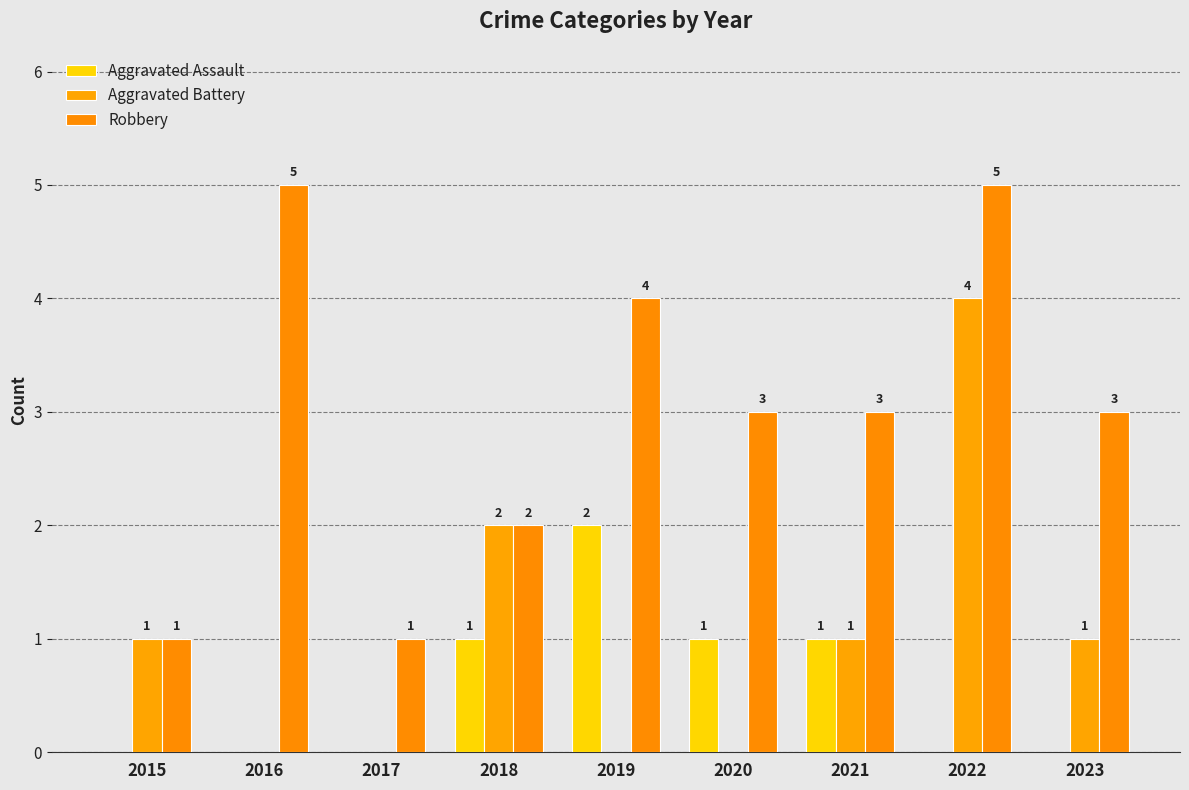

Reading left to right, extract all data points from this chart.

Aggravated Assault: 0	0	0	1	2	1	1	0	0
Aggravated Battery: 1	0	0	2	0	0	1	4	1
Robbery: 1	5	1	2	4	3	3	5	3